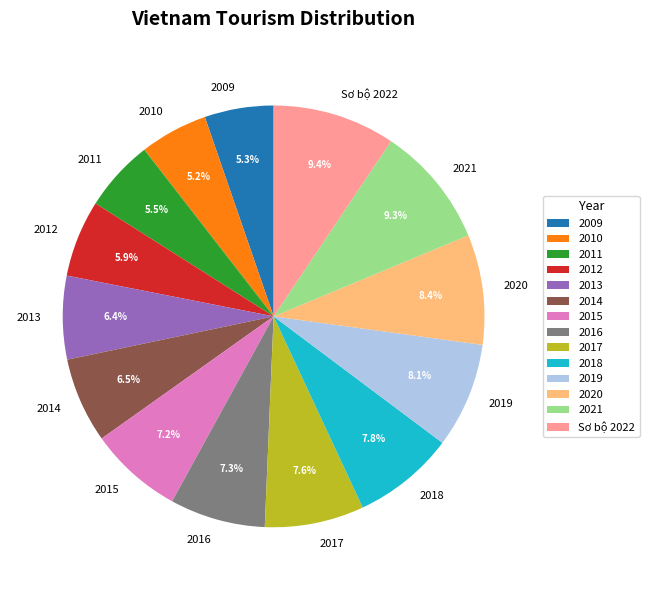

What percentage do 2021 and 2010 together represent?

14.5%